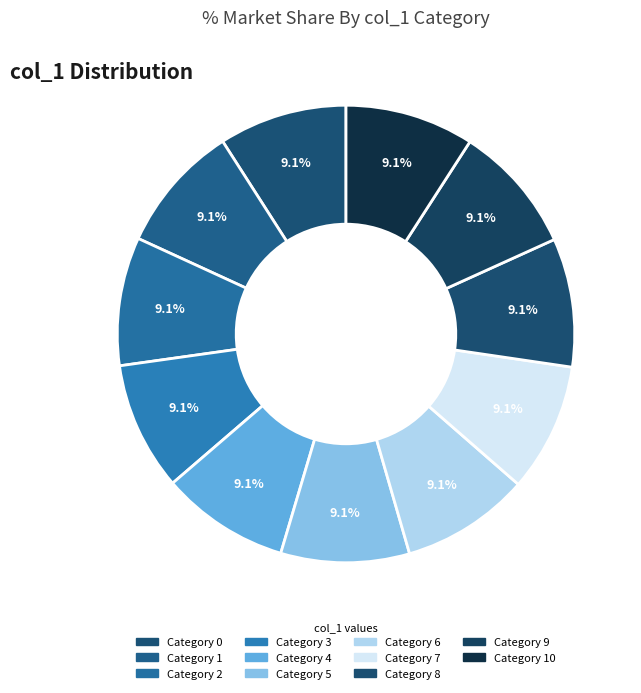

How many segments does this pie chart have?

11